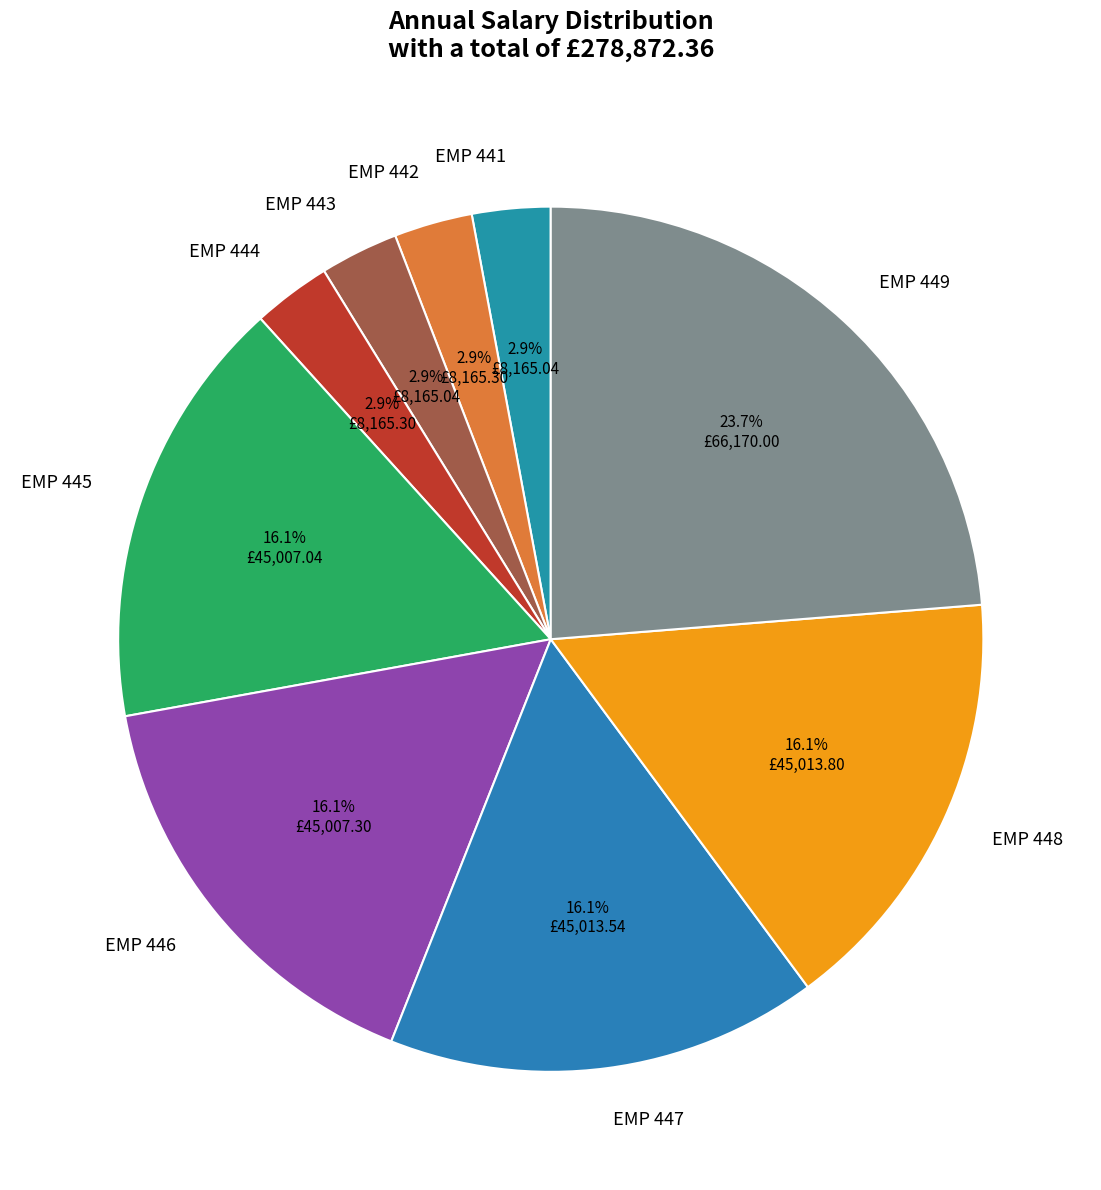

Approximately how many times larger is the value at EMP 441 compared to EMP 444?

1.0